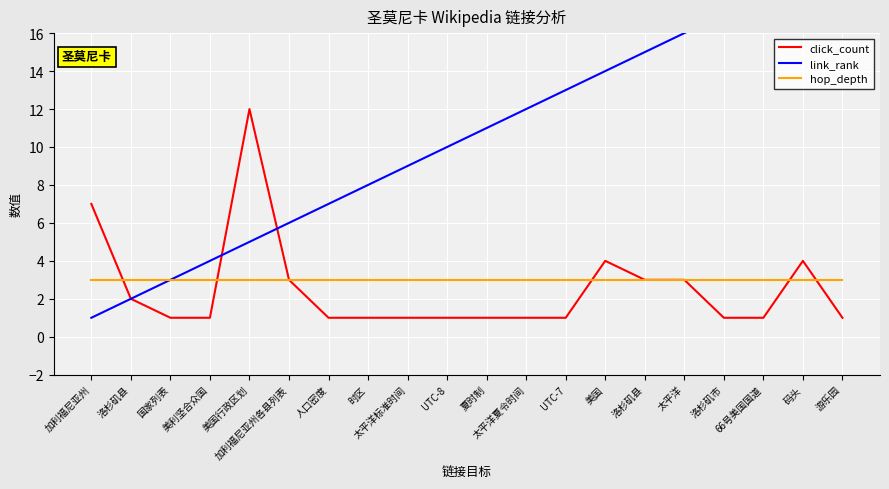

Reading left to right, list all the values displayed in this chart.

click_count: 加利福尼亚州=7	洛杉矶县=2	国家列表=1	美利坚合众国=1	美国行政区划=12	加利福尼亚州各县列表=3	人口密度=1	时区=1	太平洋标准时间=1	UTC-8=1	夏时制=1	太平洋夏令时间=1	UTC-7=1	美国=4	洛杉矶县=3	太平洋=3	洛杉矶市=1	66号美国国道=1	码头=4	游乐园=1
link_rank: 加利福尼亚州=1	洛杉矶县=2	国家列表=3	美利坚合众国=4	美国行政区划=5	加利福尼亚州各县列表=6	人口密度=7	时区=8	太平洋标准时间=9	UTC-8=10	夏时制=11	太平洋夏令时间=12	UTC-7=13	美国=14	洛杉矶县=15	太平洋=16	洛杉矶市=17	66号美国国道=18	码头=19	游乐园=20
hop_depth: 加利福尼亚州=3	洛杉矶县=3	国家列表=3	美利坚合众国=3	美国行政区划=3	加利福尼亚州各县列表=3	人口密度=3	时区=3	太平洋标准时间=3	UTC-8=3	夏时制=3	太平洋夏令时间=3	UTC-7=3	美国=3	洛杉矶县=3	太平洋=3	洛杉矶市=3	66号美国国道=3	码头=3	游乐园=3